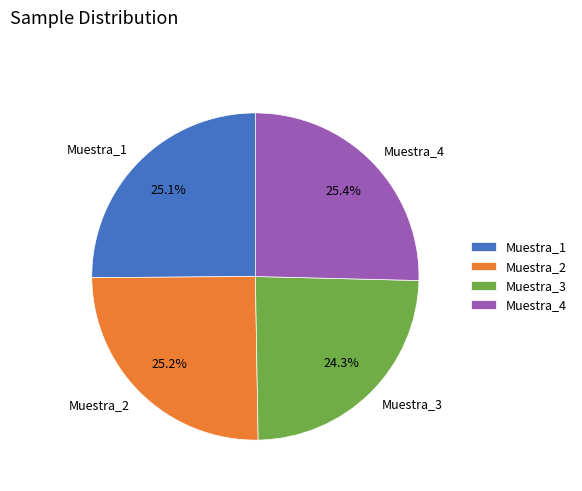

Does Muestra_3 represent more than half of the total?

No